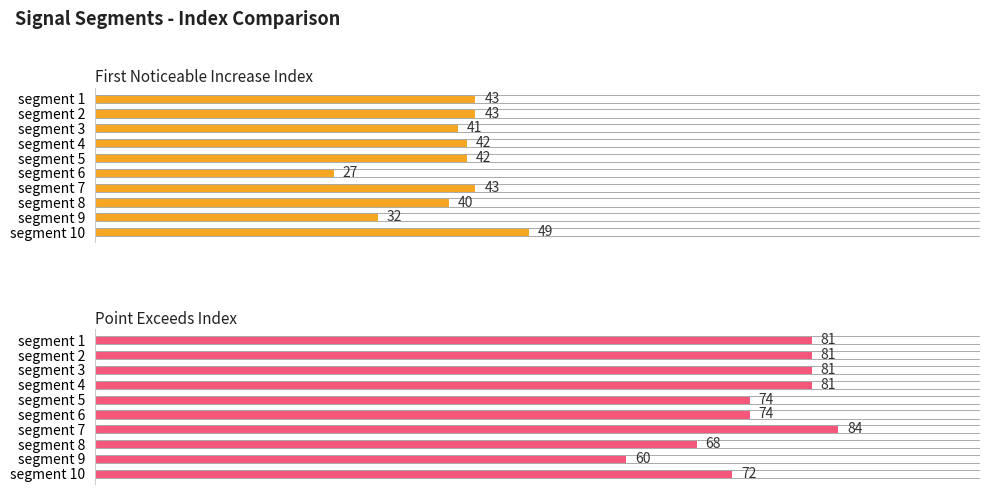

List the labels in order of Point_Exceeds_Index value, largest first.

6, 0, 1, 2, 3, 4, 5, 9, 7, 8